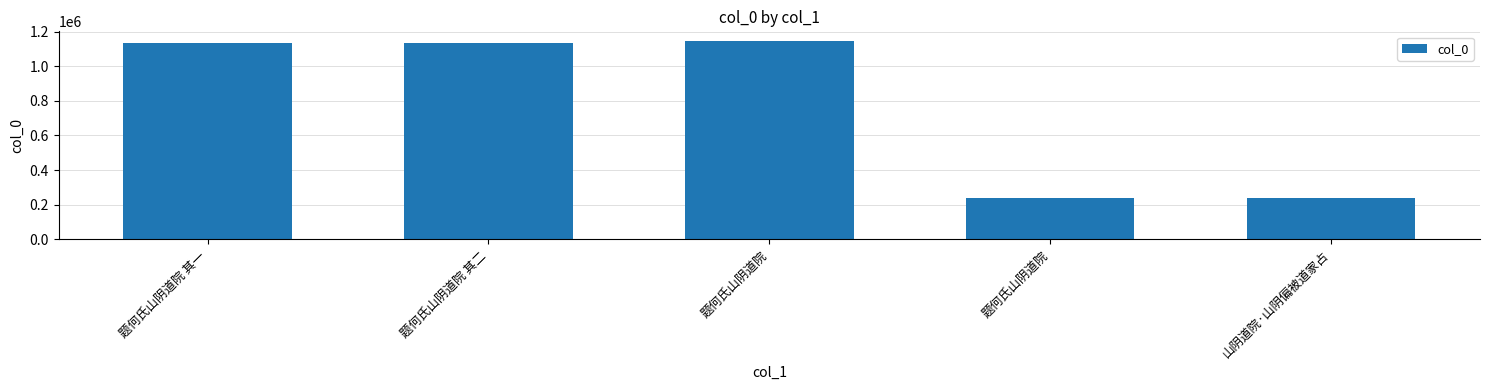

What is the average value?

779921